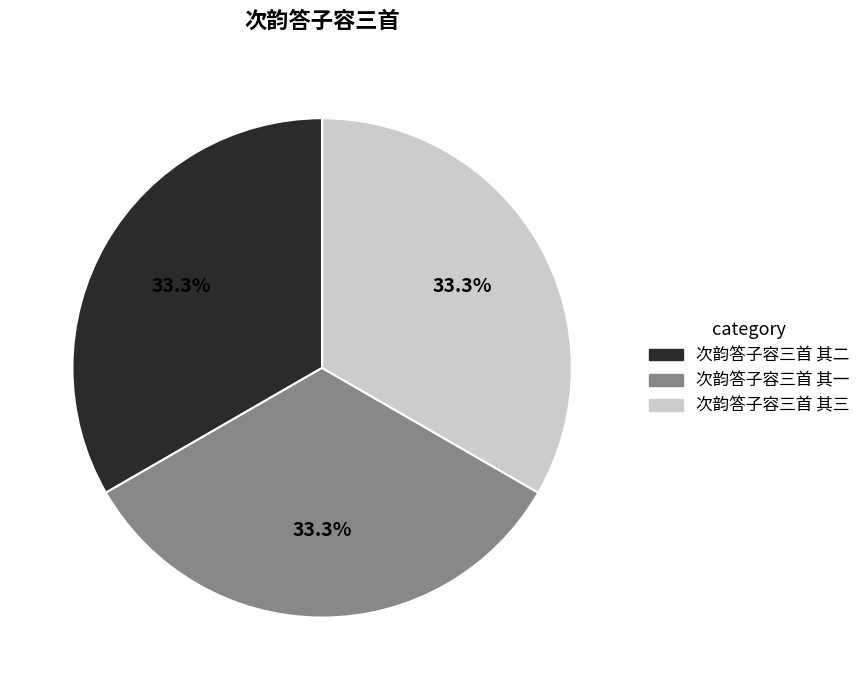

Approximately how many times larger is the value at 次韵答子容三首 其一 compared to 次韵答子容三首 其三?

1.0